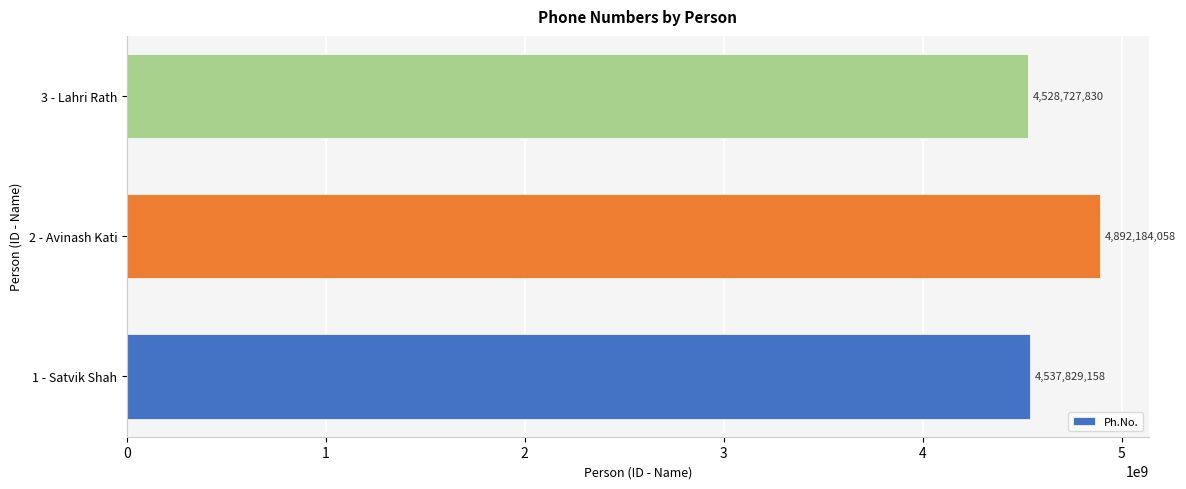

What is the greatest value displayed?

4892184058